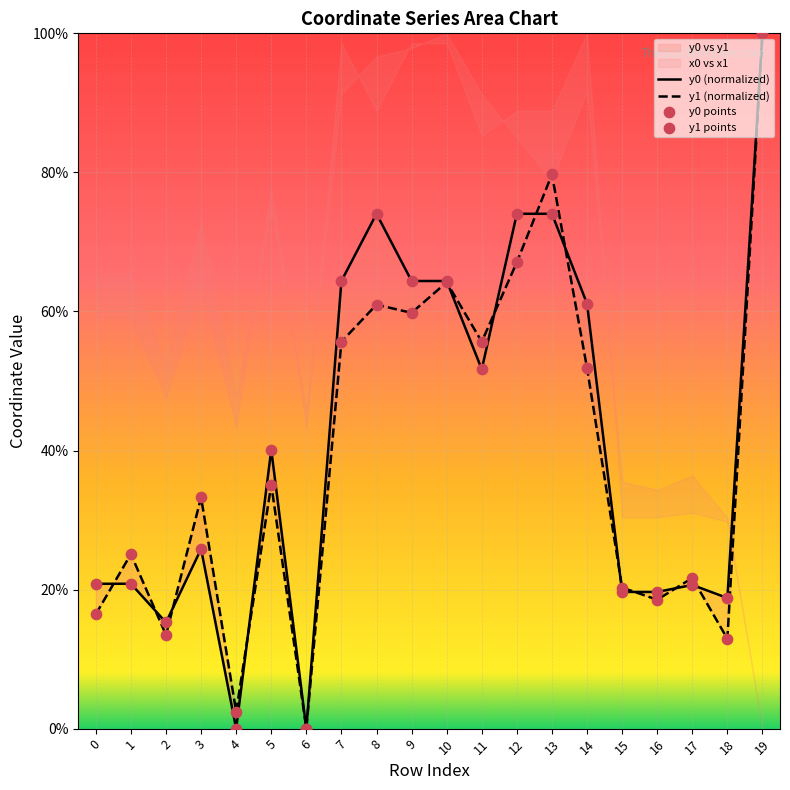

Which series has the largest Y range (max minus min)?

y0 (normalized)